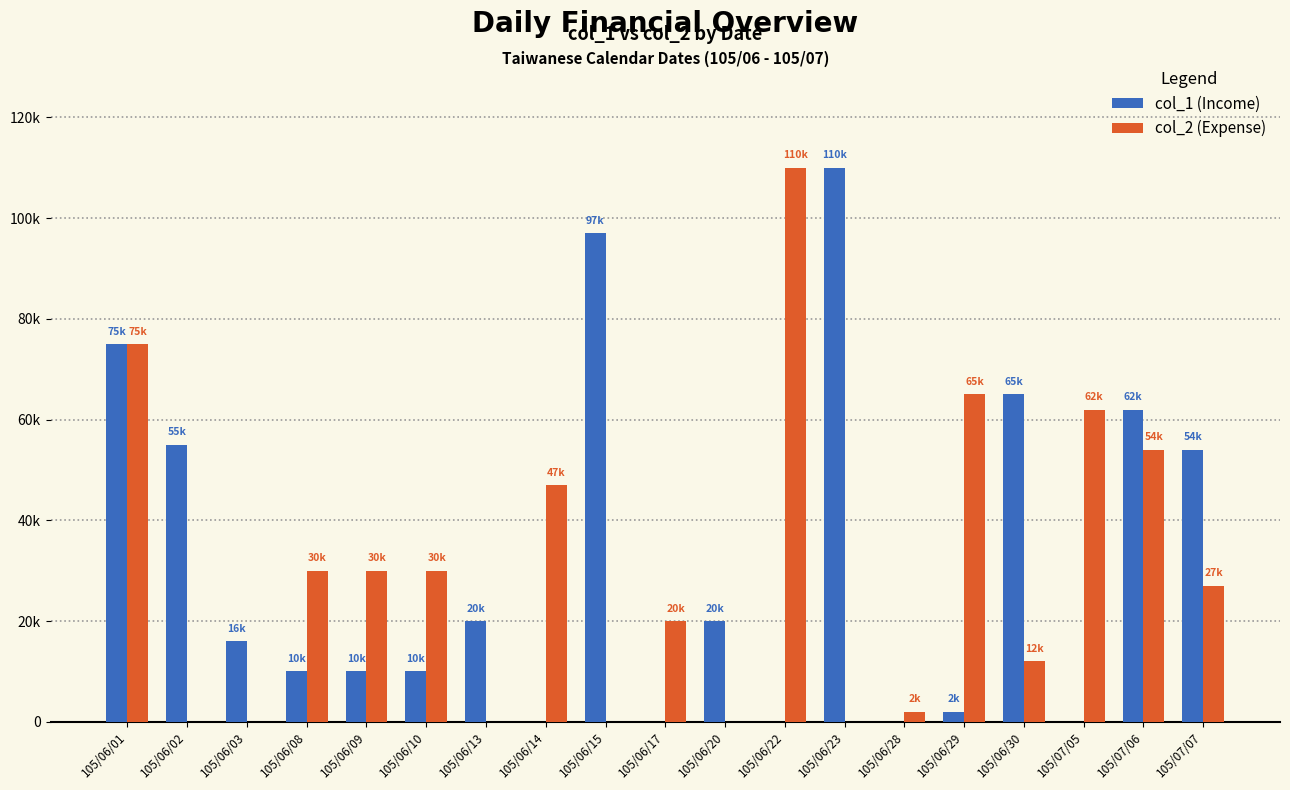

Reading left to right, what are all the values shown in this chart?

col_1 (Income): 75000	55000	16000	10000	10000	10000	20000	0	97000	0	20000	0	110000	0	2000	65000	0	62000	54000
col_2 (Expense): 75000	0	0	30000	30000	30000	0	47000	0	20000	0	110000	0	2000	65000	12000	62000	54000	27000